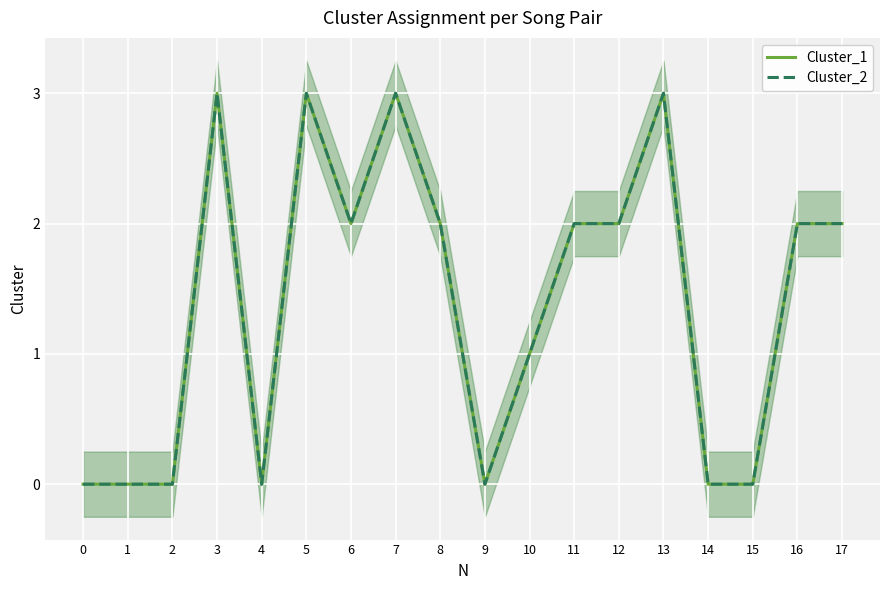

Count the Cluster_1 values in the range 0 to 2.

14